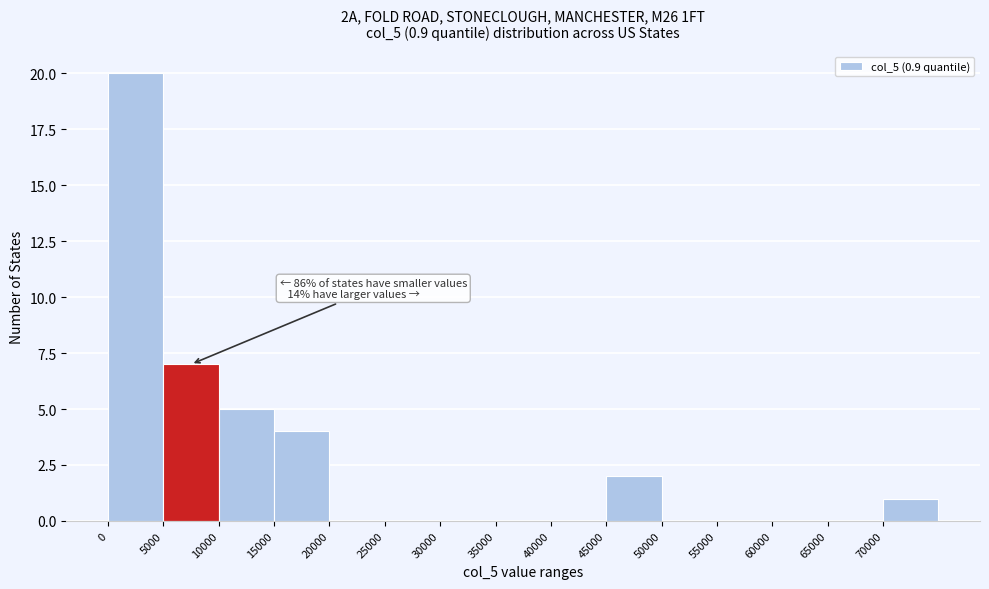

Over which range of the x-axis is the bar tallest?

0 to 5000